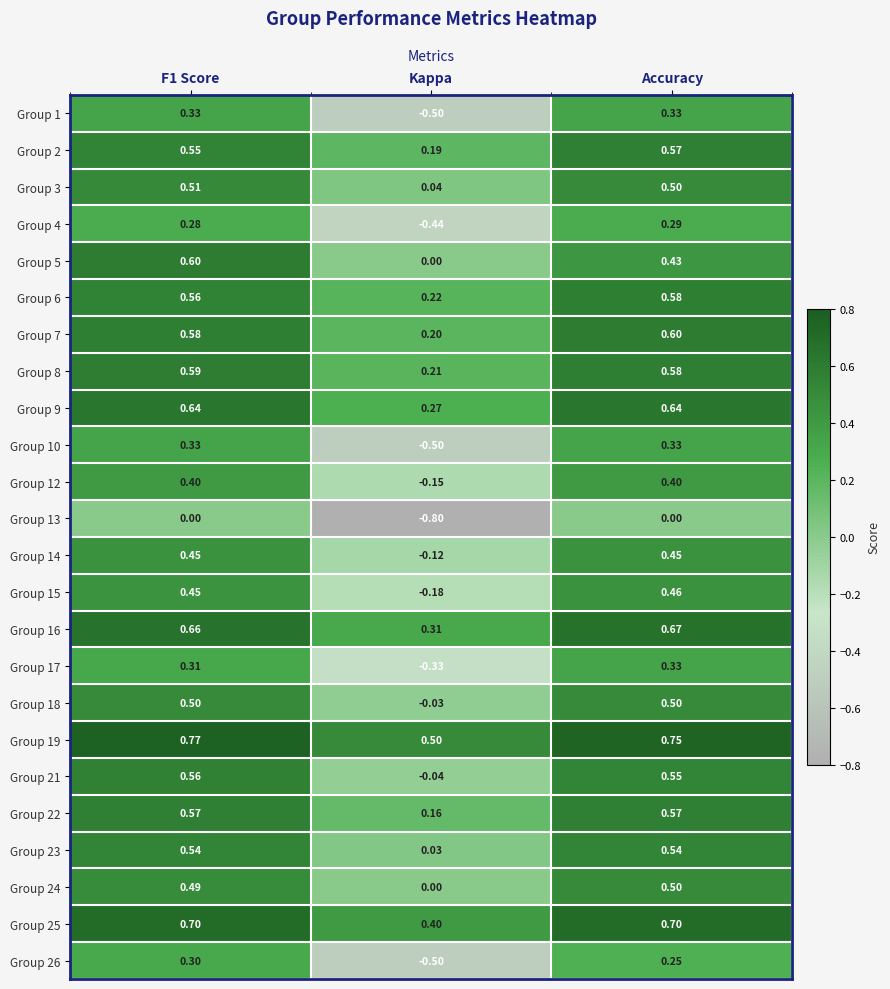

At which category is the sum across all series the highest?

F1 Score